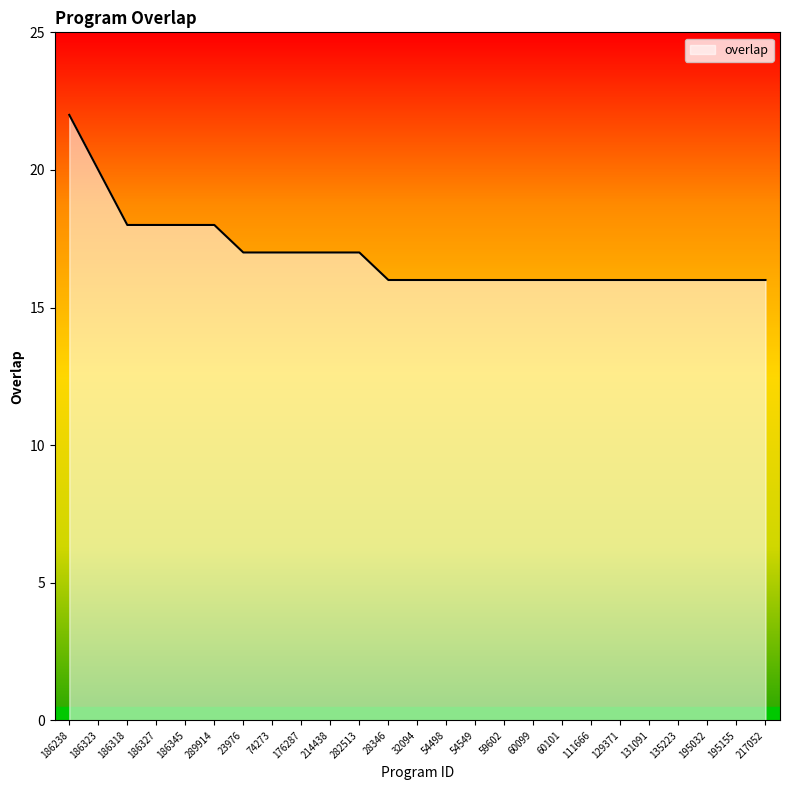

Reading left to right, what are all the values shown in this chart?

186238=22	186323=20	186318=18	186327=18	186345=18	289914=18	23976=17	74273=17	176287=17	214438=17	282513=17	28346=16	32094=16	54498=16	54549=16	59602=16	60099=16	60101=16	111666=16	129371=16	131091=16	135223=16	195032=16	195155=16	217052=16